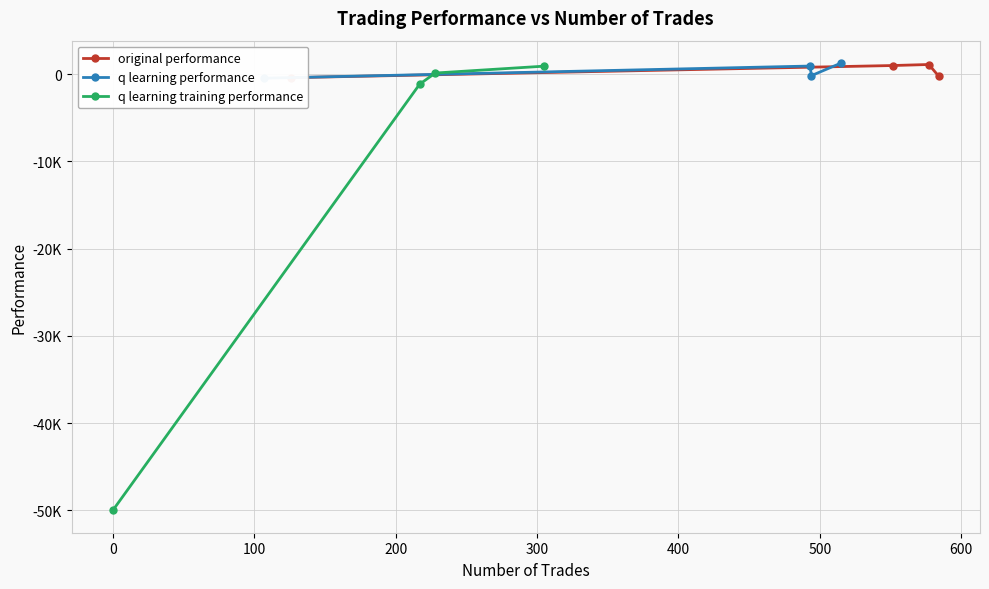

True or false: q learning performance has a value of -623.5 at −100.

False